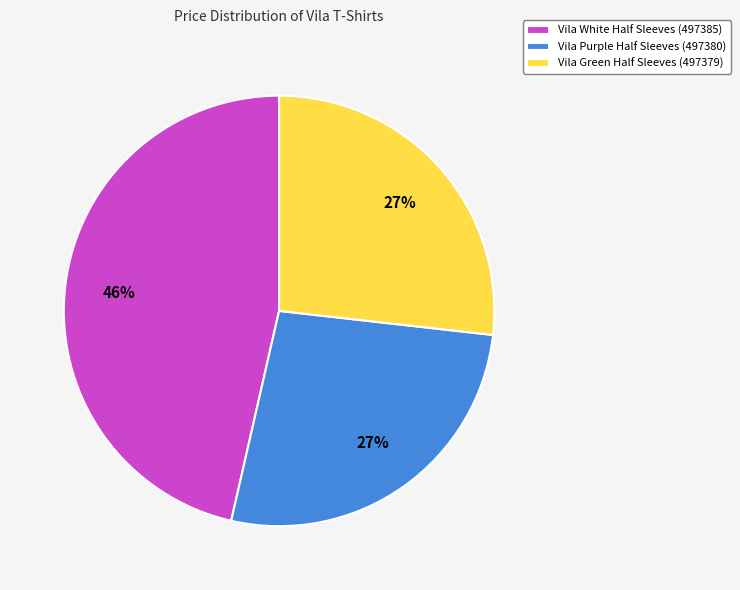

Is Vila Green Half Sleeves (497379) the majority of the pie?

No